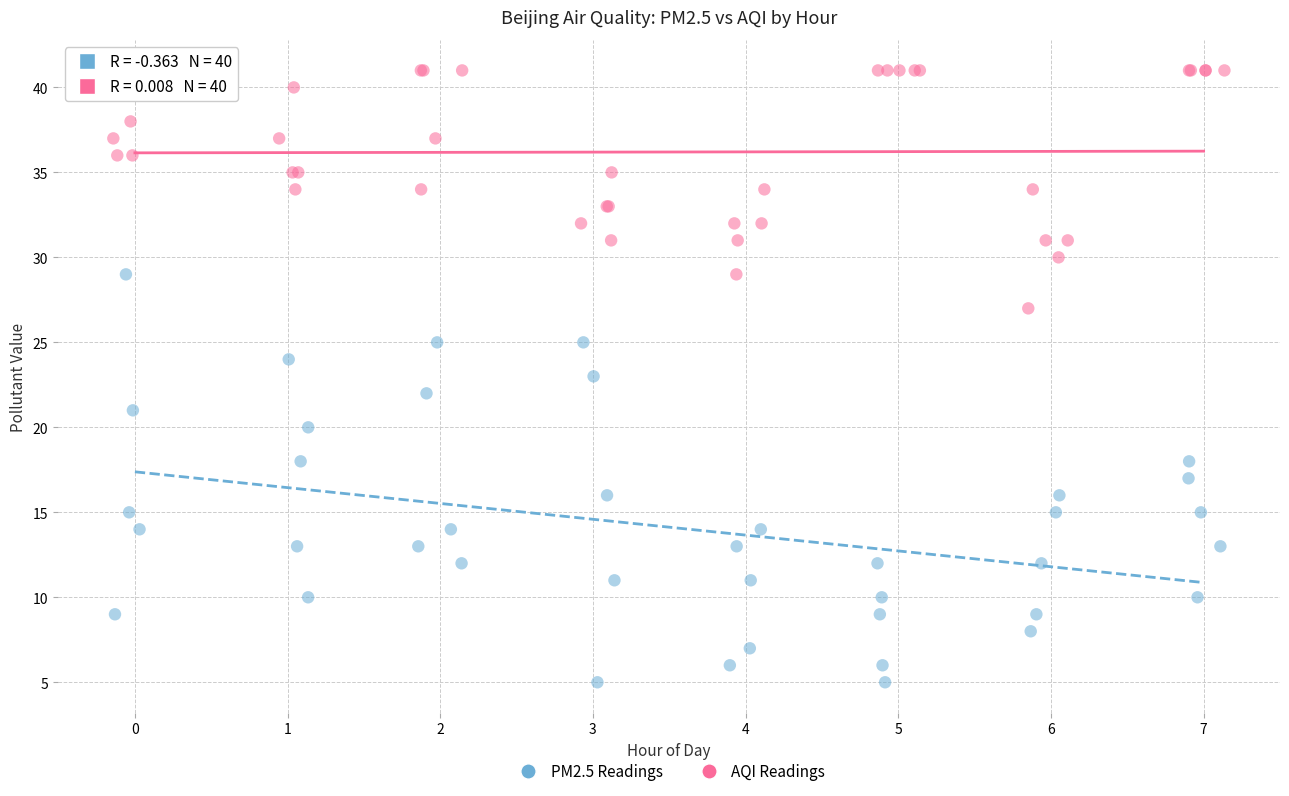

Which series reaches the maximum Y coordinate?

AQI Readings